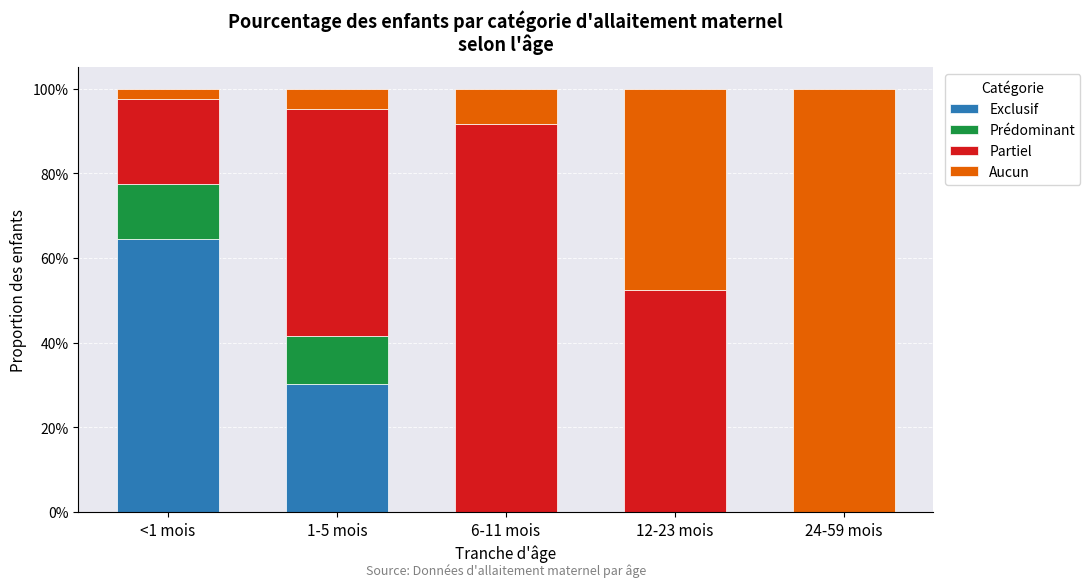

Are the bars horizontal?

No